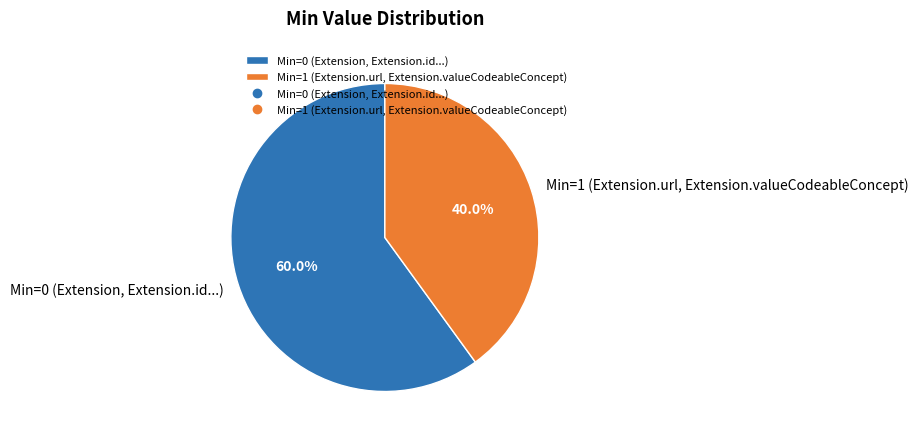

Do Min=0 (Extension, Extension.id...) and Min=1 (Extension.url, Extension.valueCodeableConcept) together represent more than half of the pie?

Yes